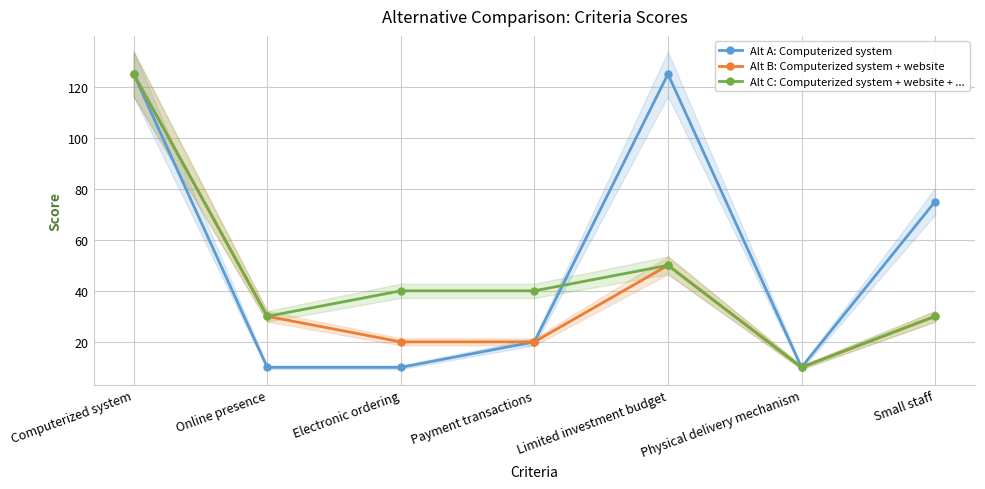

Reading left to right, what are all the values shown in this chart?

Alt A: Computerized system: 125	10	10	20	125	10	75
Alt B: Computerized system + website: 125	30	20	20	50	10	30
Alt C: Computerized system + website + ...: 125	30	40	40	50	10	30